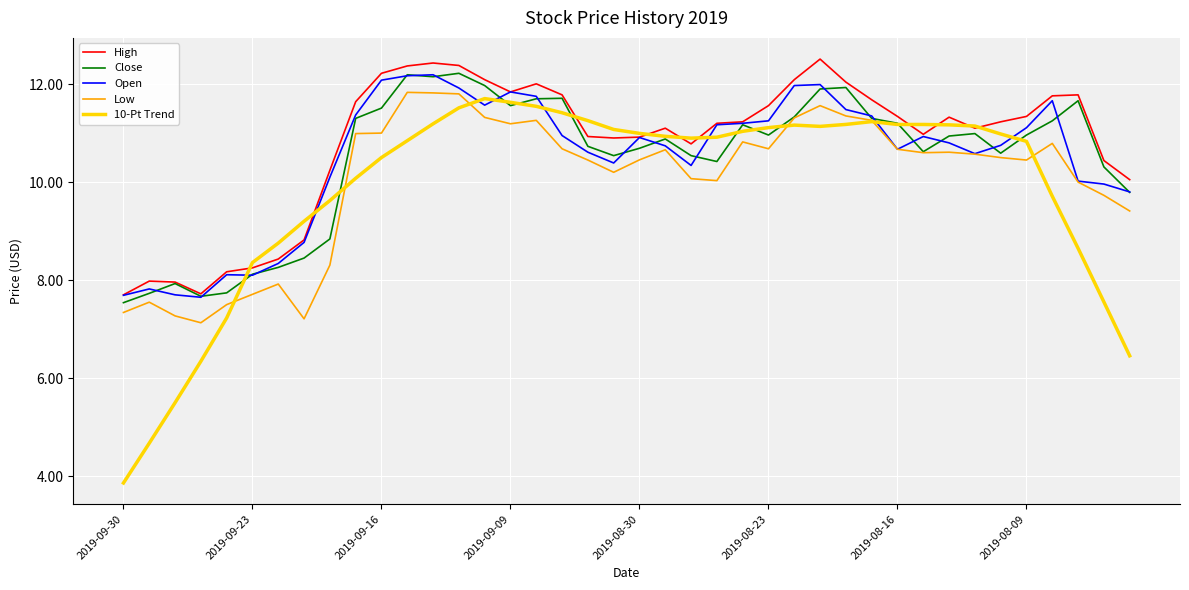

At how many categories does at least one series exceed 9?

33